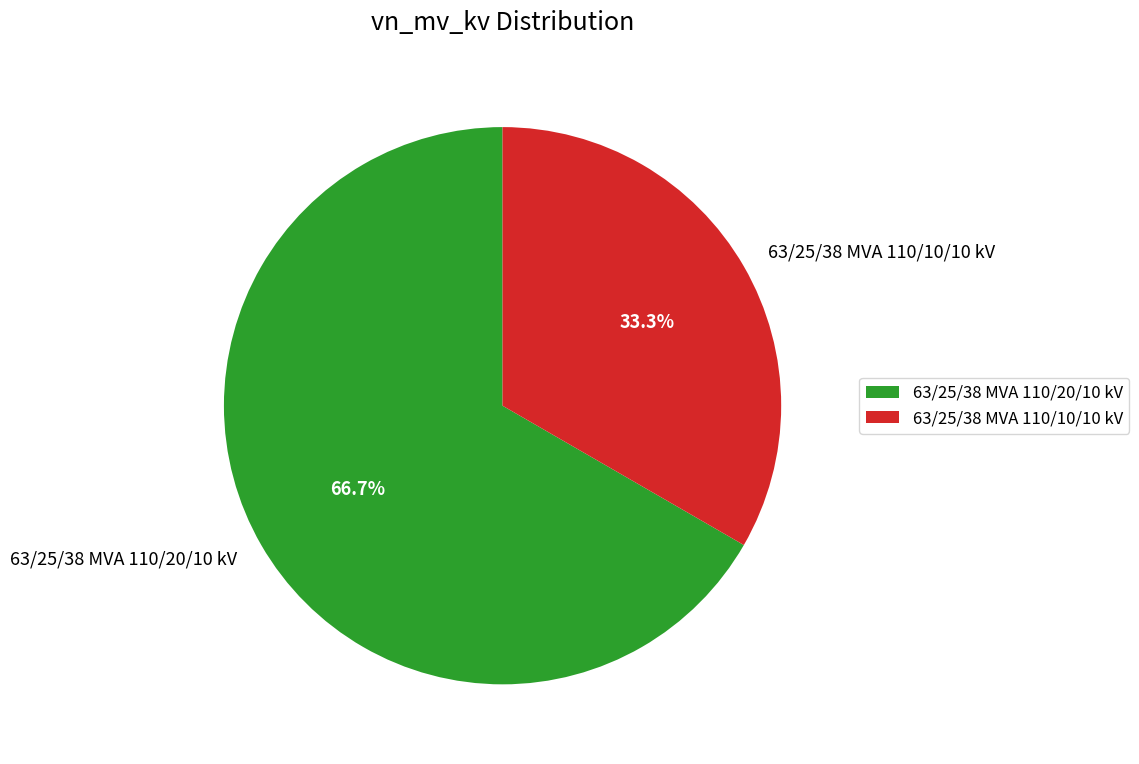

Is it true that 63/25/38 MVA 110/10/10 kV is 24% of the pie?

False